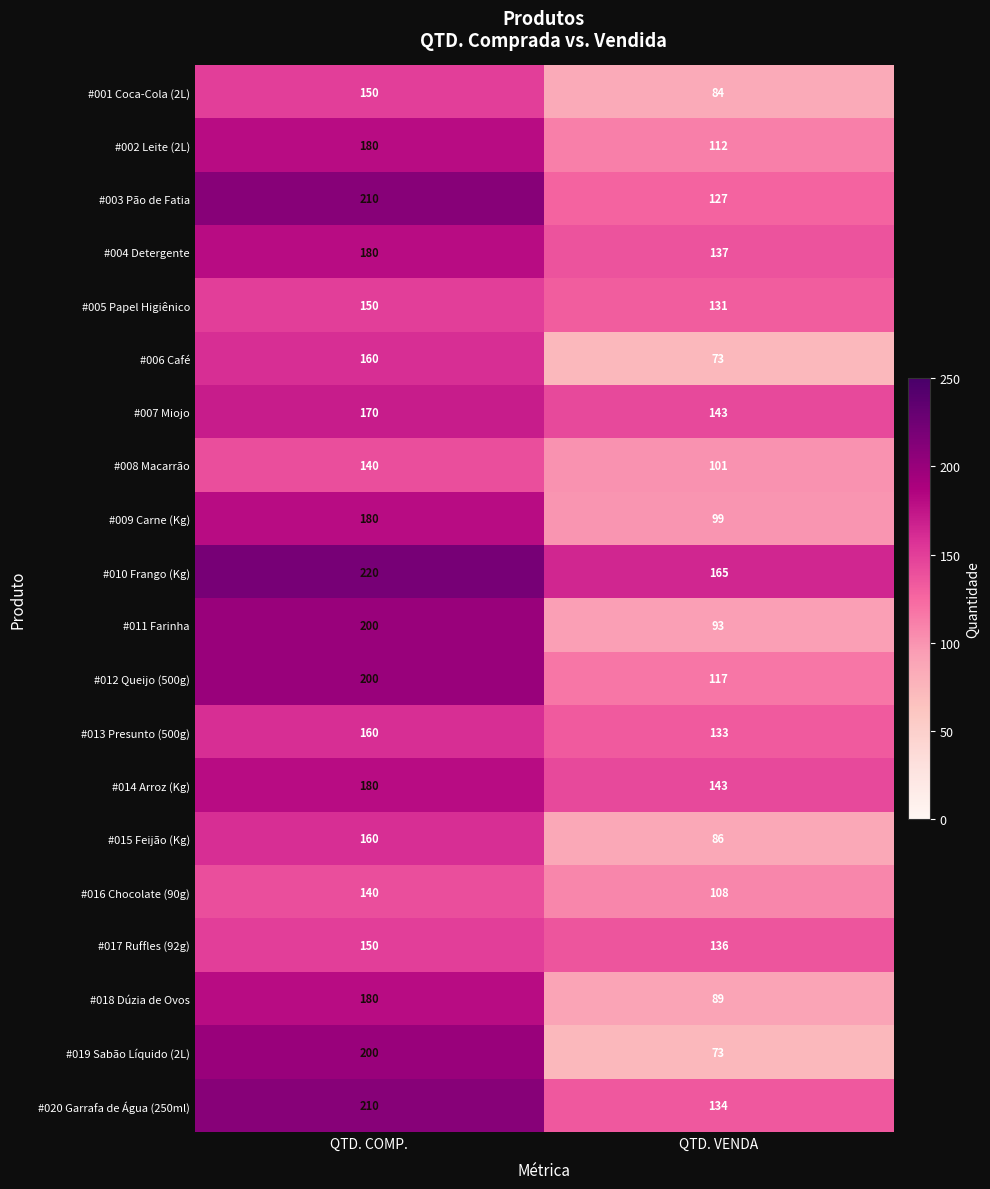

The #018 Dúzia de Ovos series shows 89 at QTD. VENDA. True or false?

True